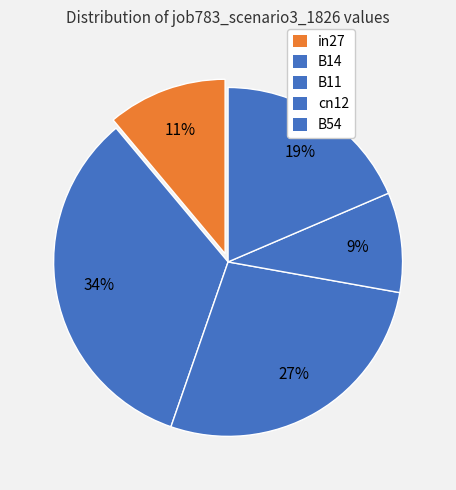

Is it true that in27 is 4% of the pie?

False